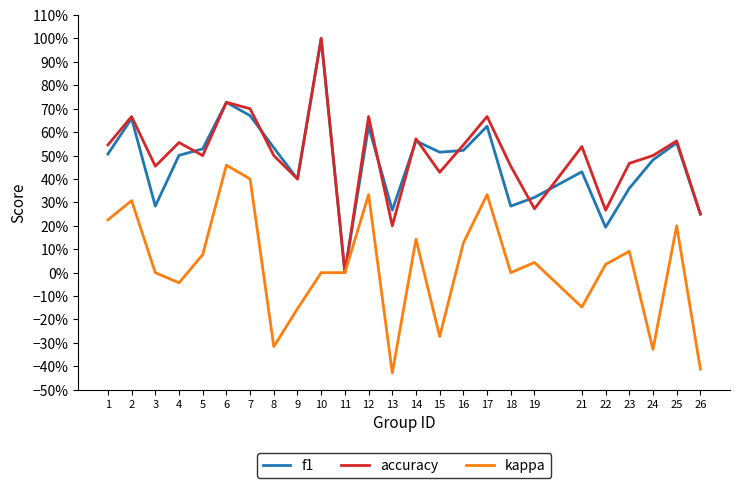

True or false: accuracy has more than 1 interior local peaks.

True